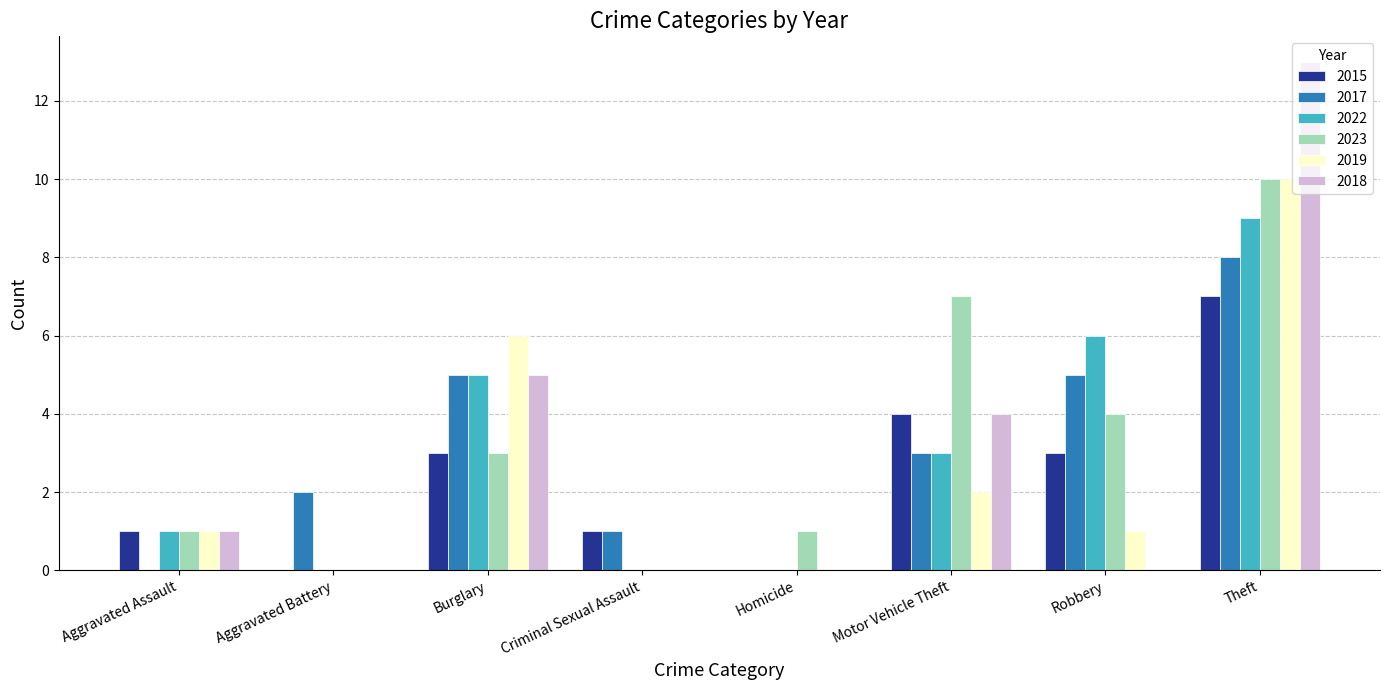

The value of 2018 at Aggravated Battery is 0. True or false?

True